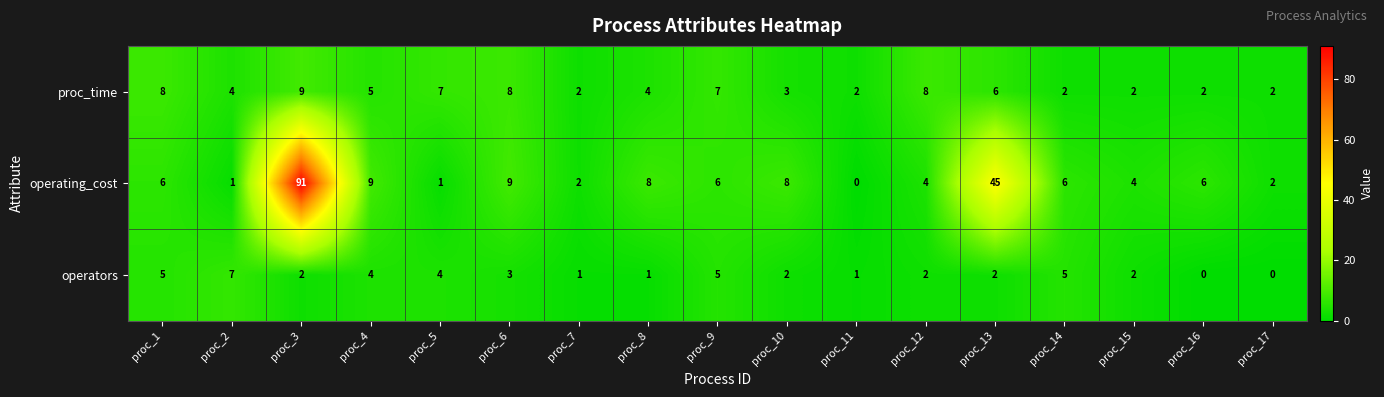

Which label corresponds to the largest value in the chart?

proc_3